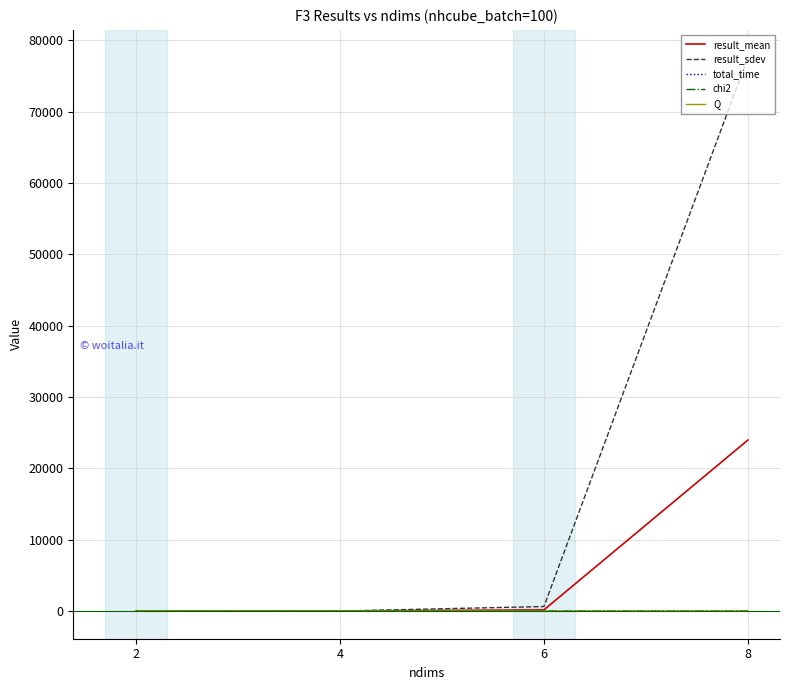

At which category is the sum across all series the highest?

8